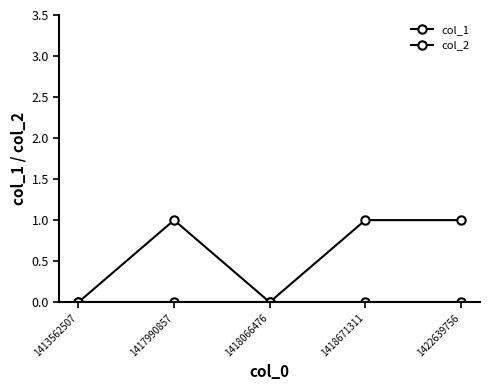

Count the number of categories in the chart.

5